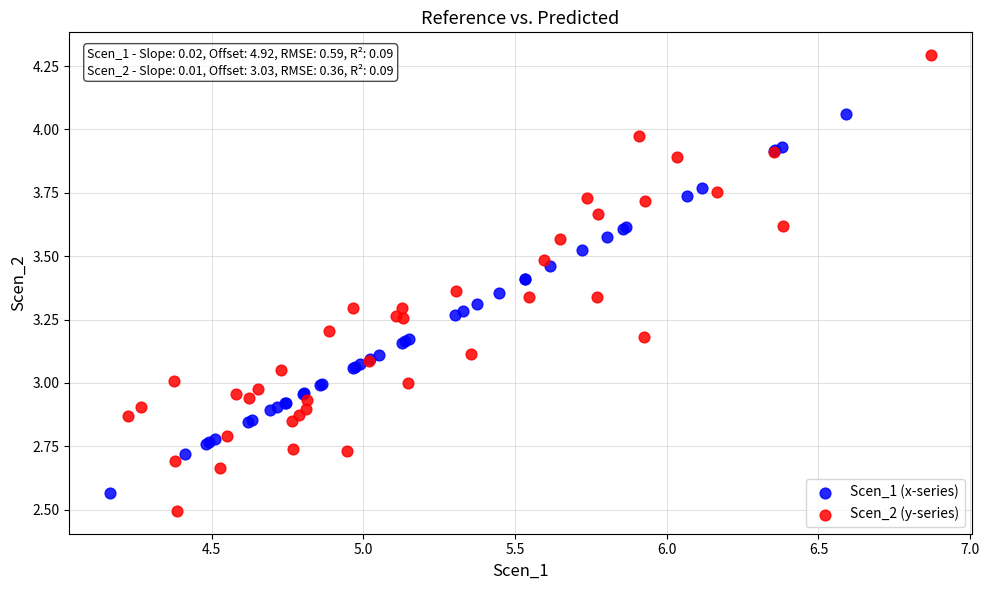

Which series has the largest Y range (max minus min)?

Scen_2 (y-series)